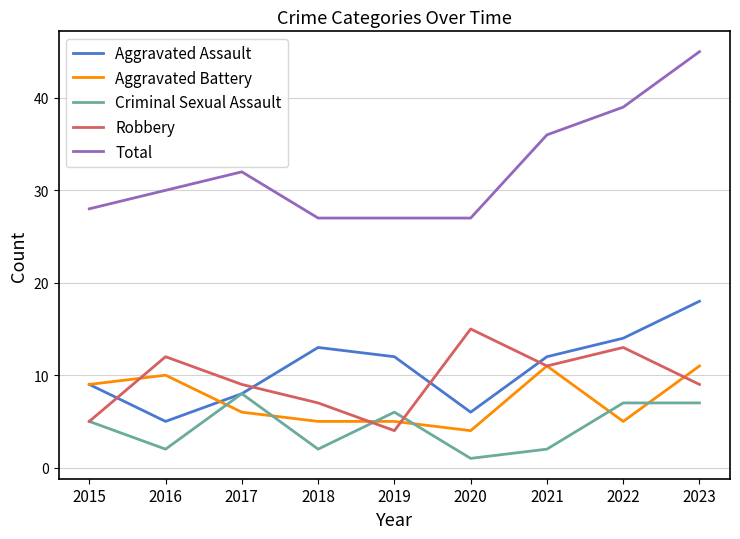

The value of Robbery at 2020 is 5. True or false?

False